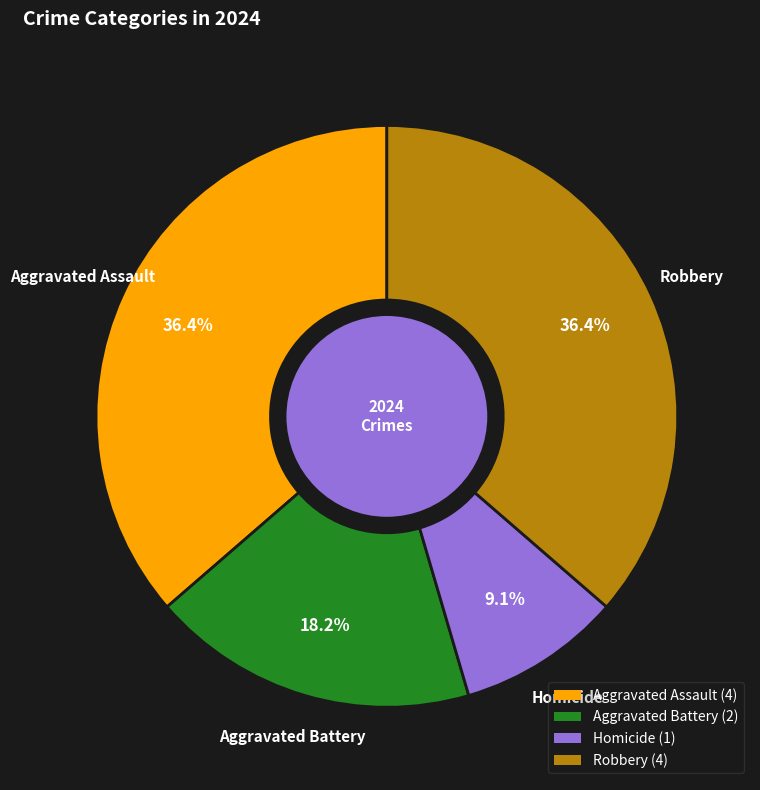

To the nearest percent, what is the combined percentage of Homicide and Aggravated Assault?

45%